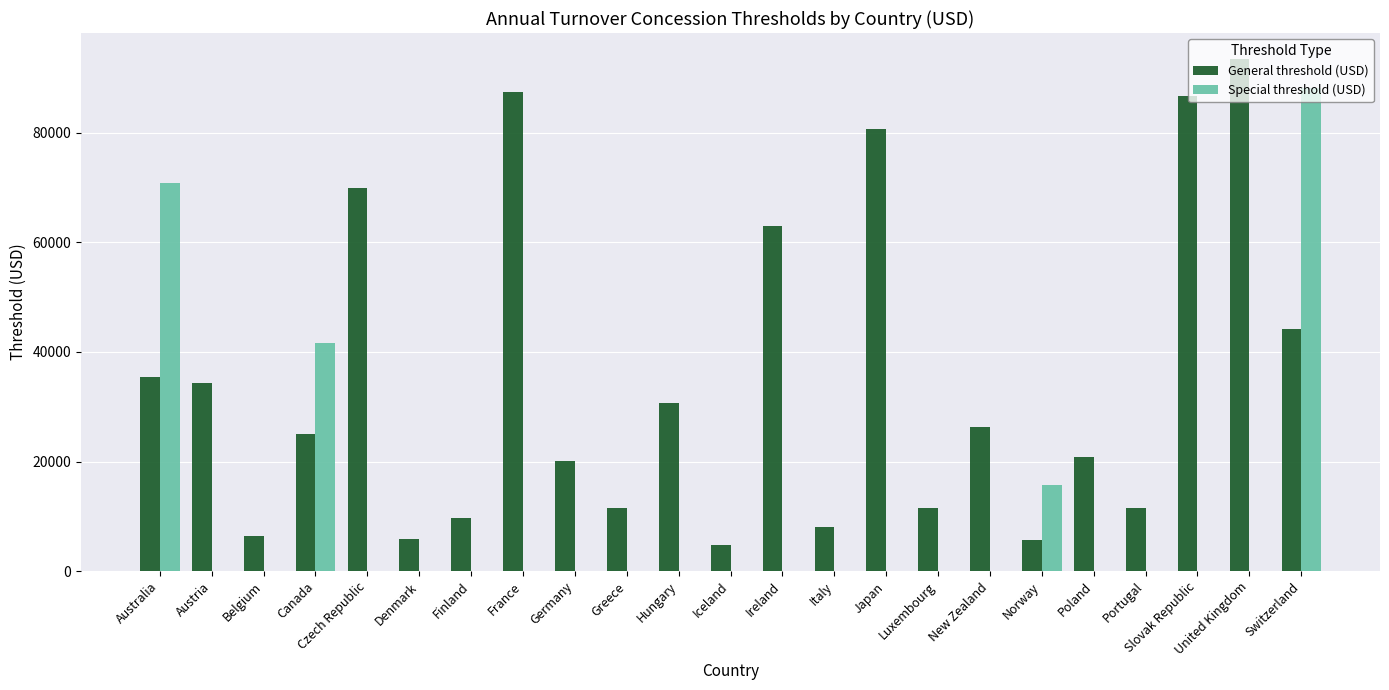

Is it true that Special threshold (USD) equals 46889.2 at Portugal?

False